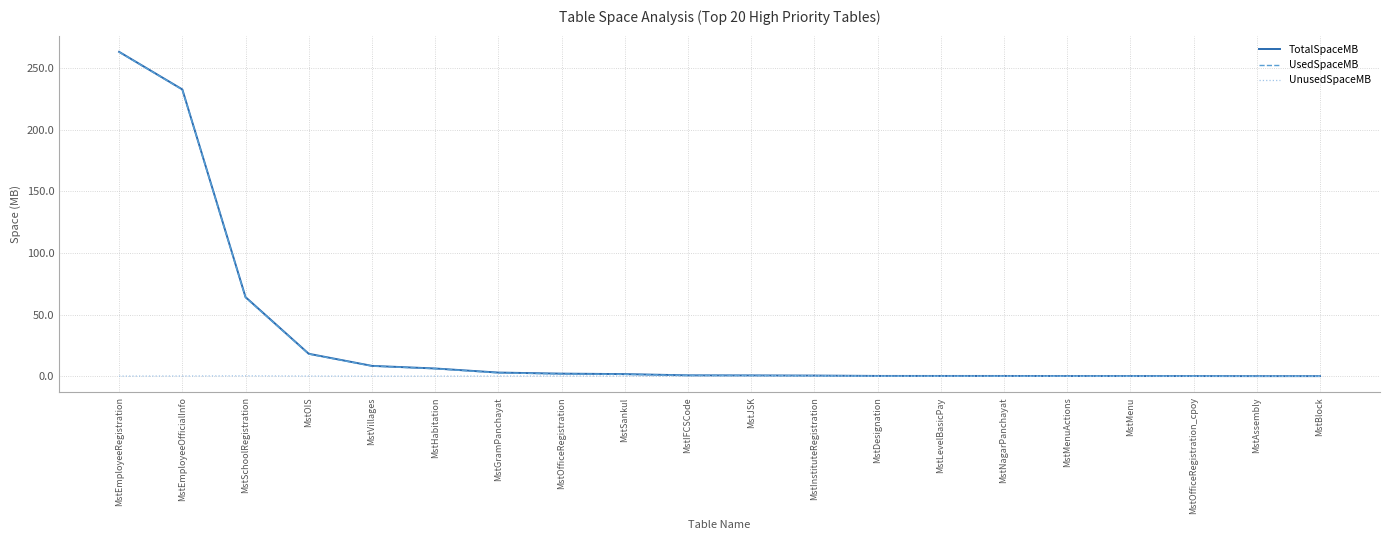

What is the difference between the maximum and second lowest values in the UsedSpaceMB series?

263.1